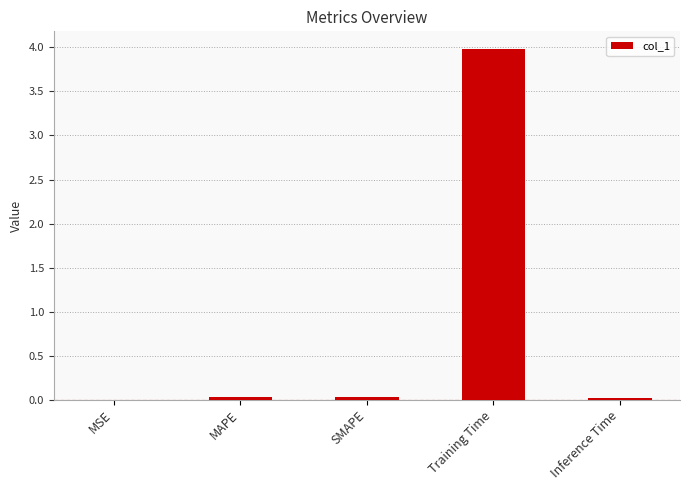

True or false: the data shows 4.0 at Training Time.

True